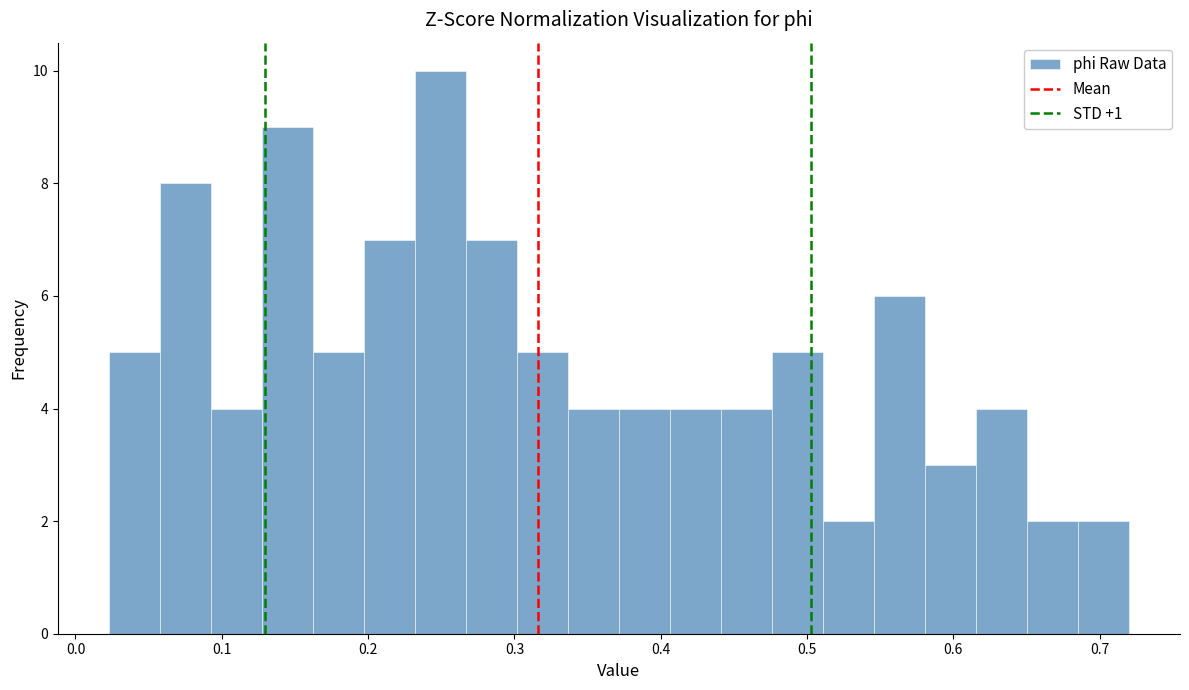

Around what value on the x-axis is the tallest bar? Give the approximate position of its centre, as read against the axis.

0.25